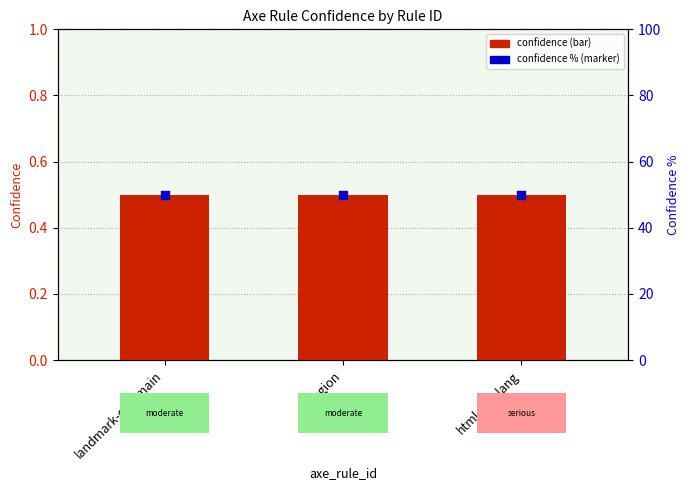

Which series reaches the minimum Y coordinate?

confidence